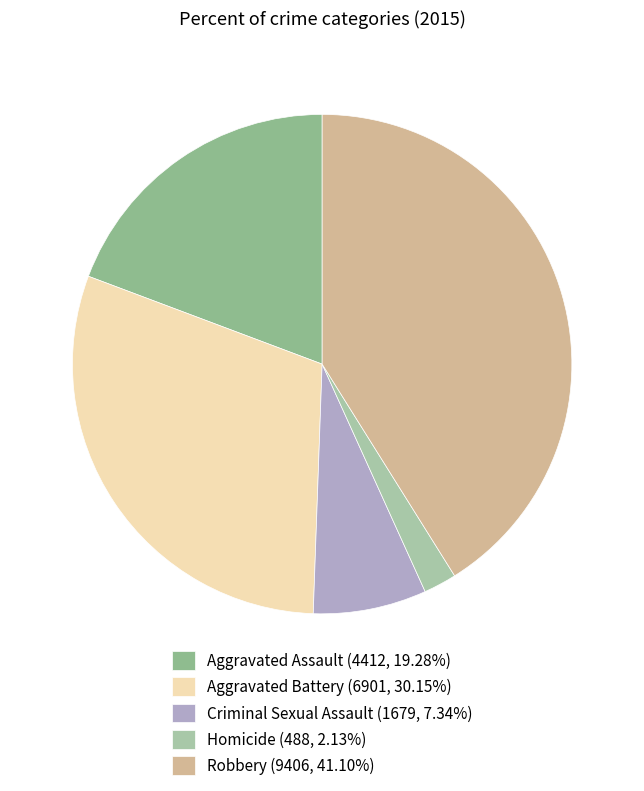

Is it true that Robbery is 31% of the pie?

False